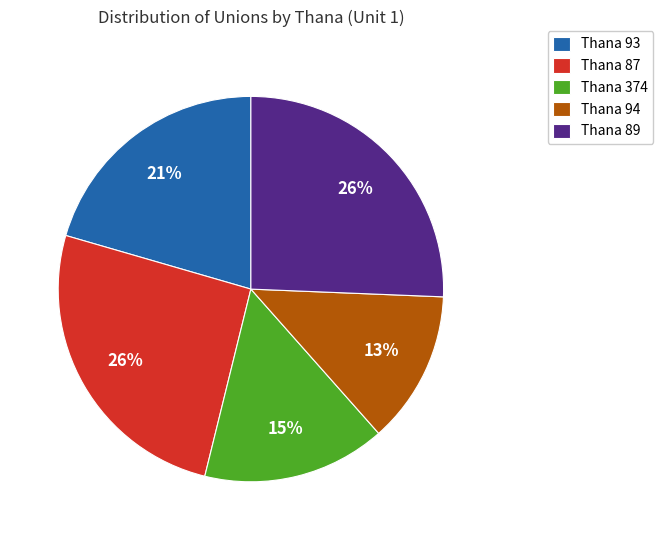

Which has a higher value, Thana 94 or Thana 374?

Thana 374